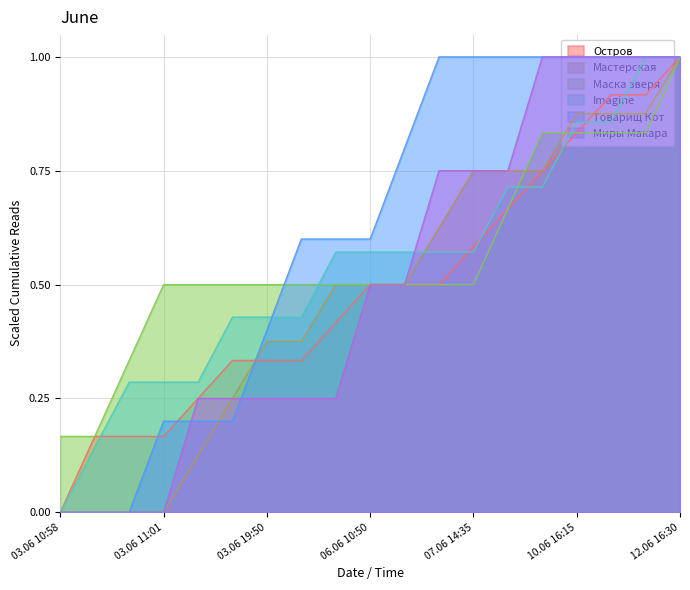

The value of Товарищ Кот at 10.06 16:15 is 0.3. True or false?

False